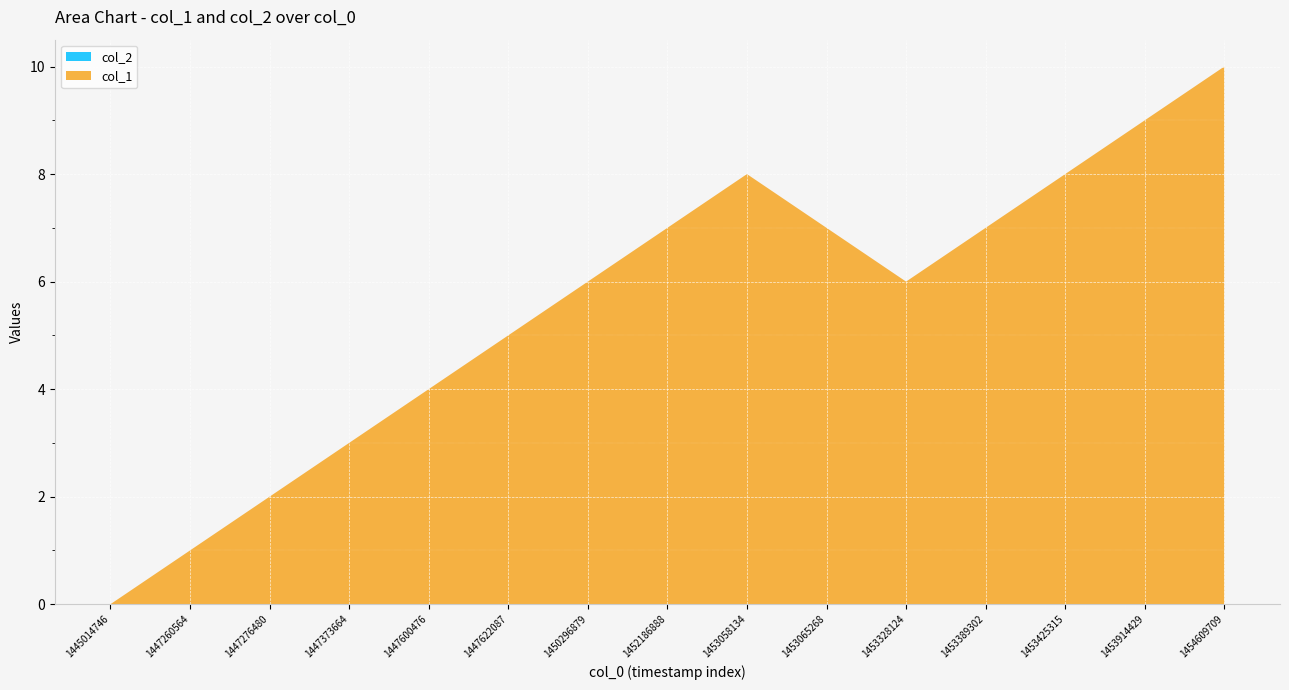

Reading left to right, what are all the values shown in this chart?

col_1: 0	1	2	3	4	5	6	7	8	7	6	7	8	9	10
col_2: 0	0	0	0	0	0	0	0	0	0	0	0	0	0	0